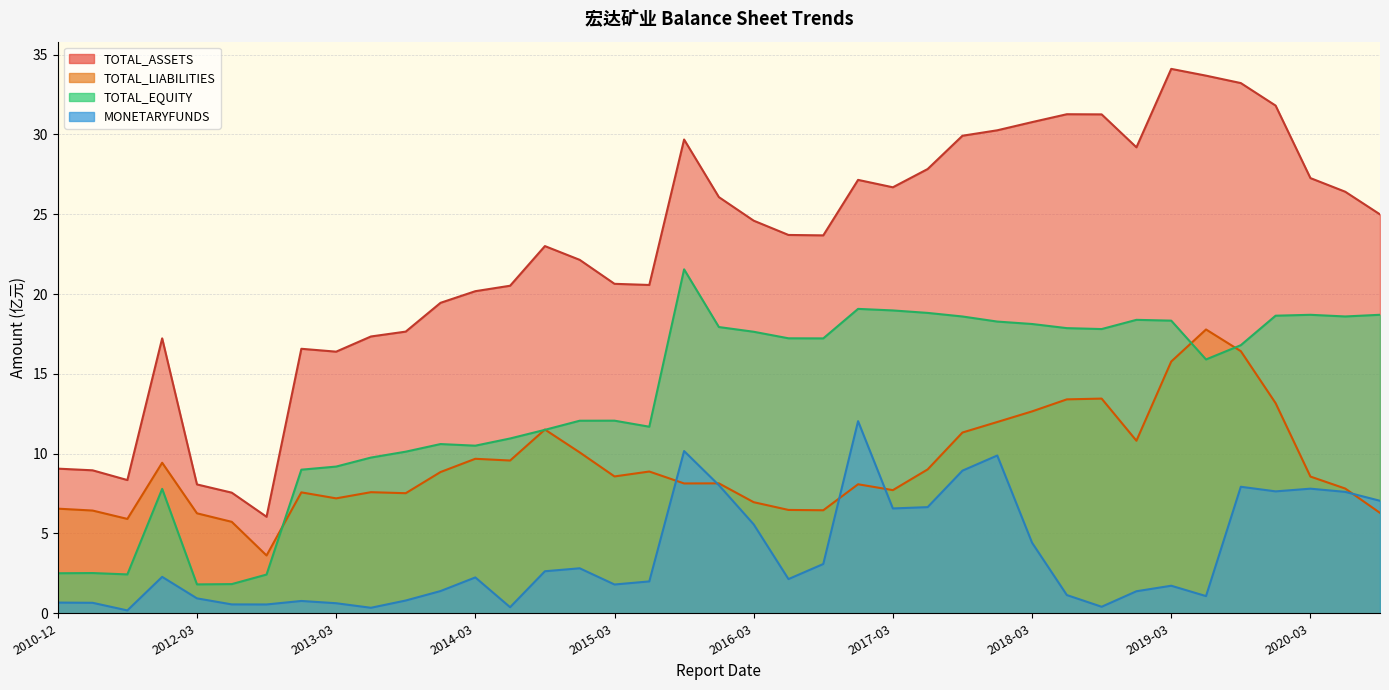

What is the maximum value shown in the chart?

34.1